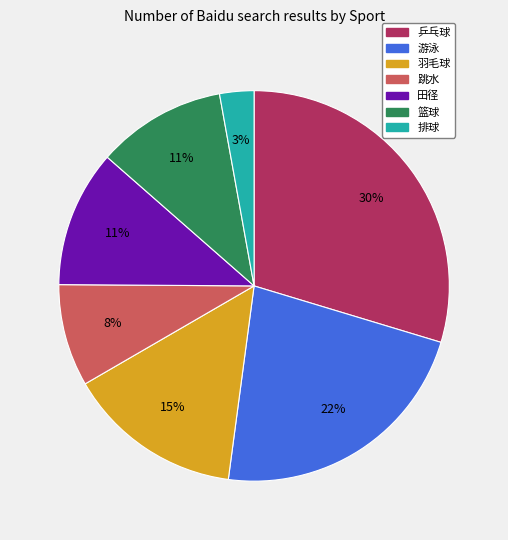

Does 乒乓球 represent more than half of the total?

No